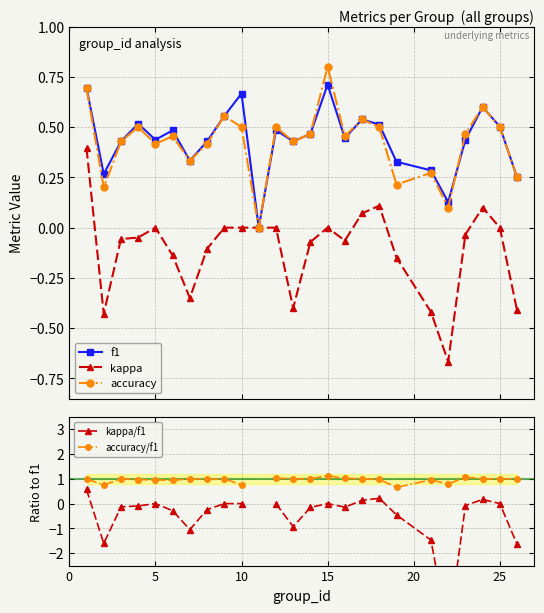

True or false: accuracy and accuracy/f1 cross at least once.

False